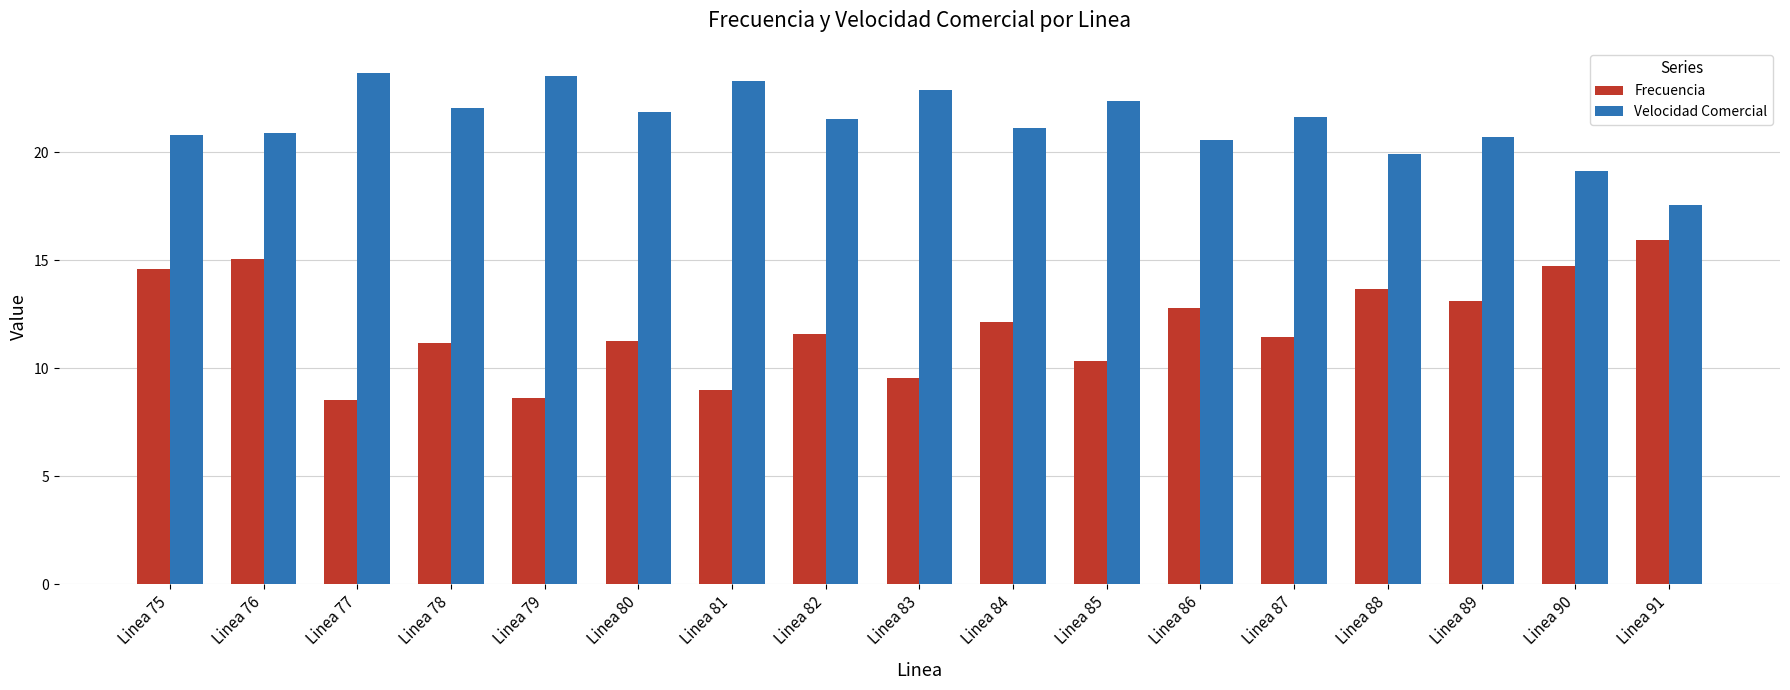

What is the value of the Frecuencia bar at the 16th from the left?

14.7